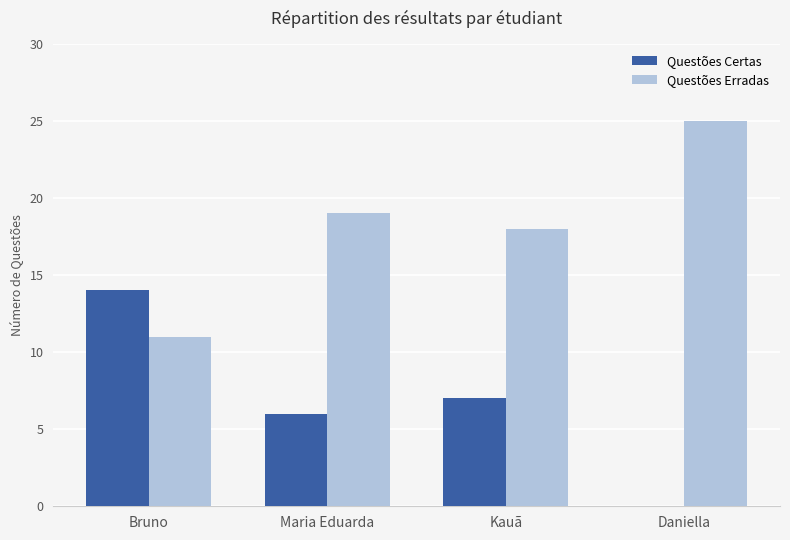

The Questões Erradas series shows 17 at Daniella. True or false?

False